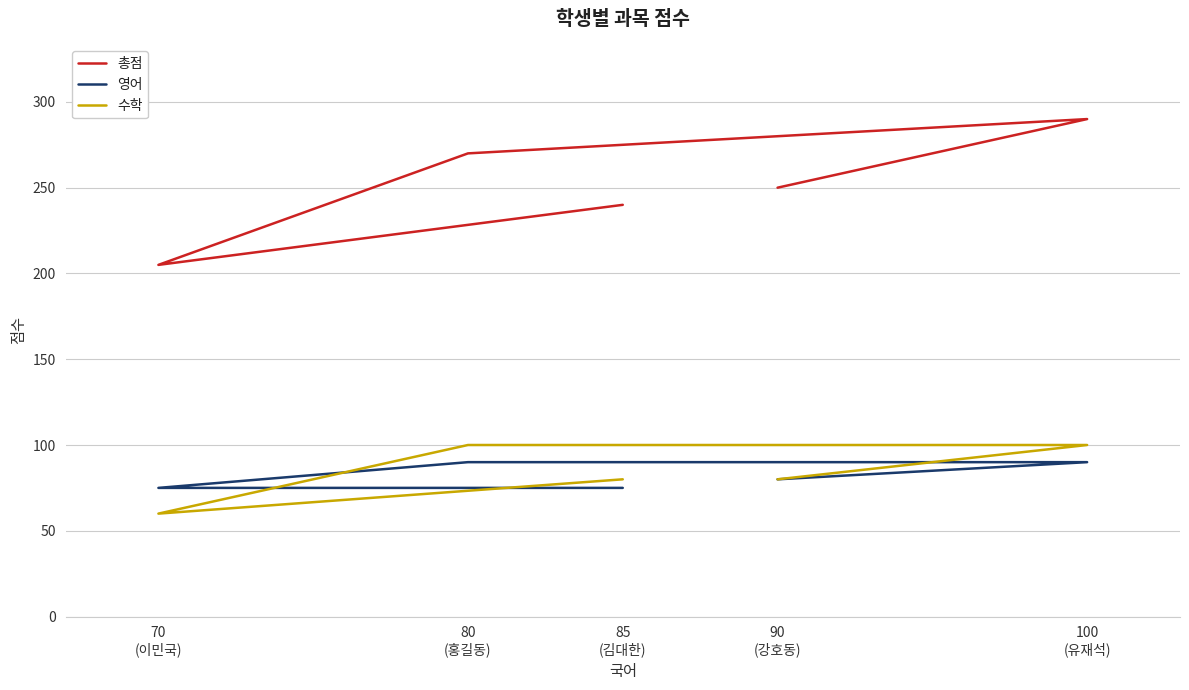

How many values in the 영어 series are below 80?

2